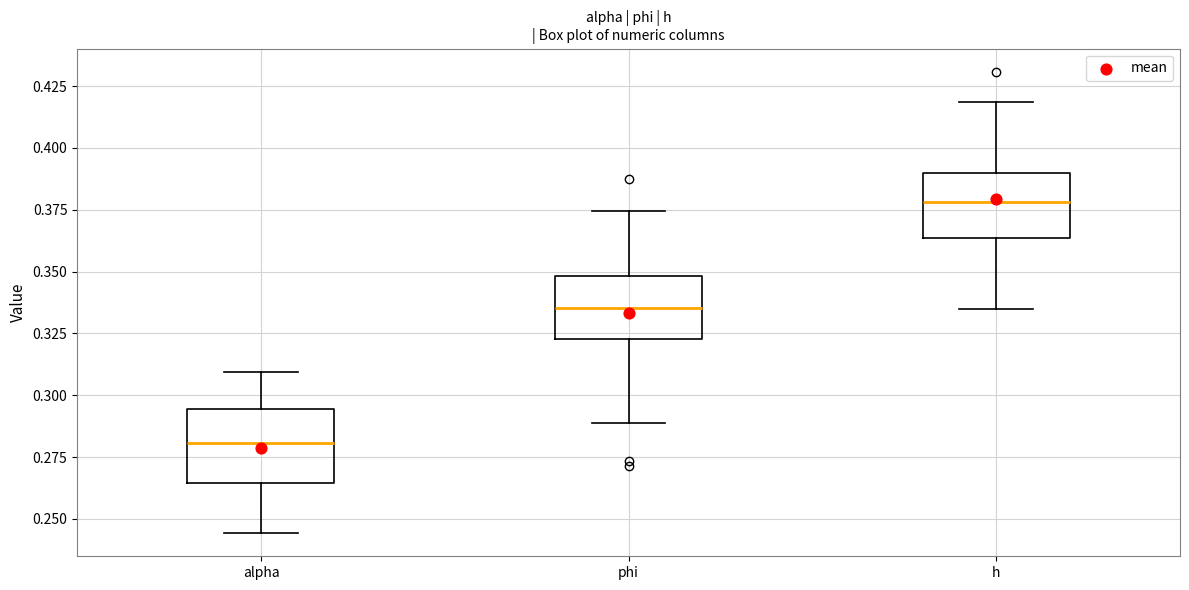

Reading left to right, transcribe this box plot: for each box, give where its median line is, the range the box spans, and where its two whiskers end, as read against the y-axis. The values are not printed on the chart, so give them approximately, as read against the axis.

alpha: median 0.280, box 0.265 to 0.295, whiskers 0.245 to 0.310
phi: median 0.335, box 0.325 to 0.350, whiskers 0.290 to 0.375
h: median 0.380, box 0.365 to 0.390, whiskers 0.335 to 0.420